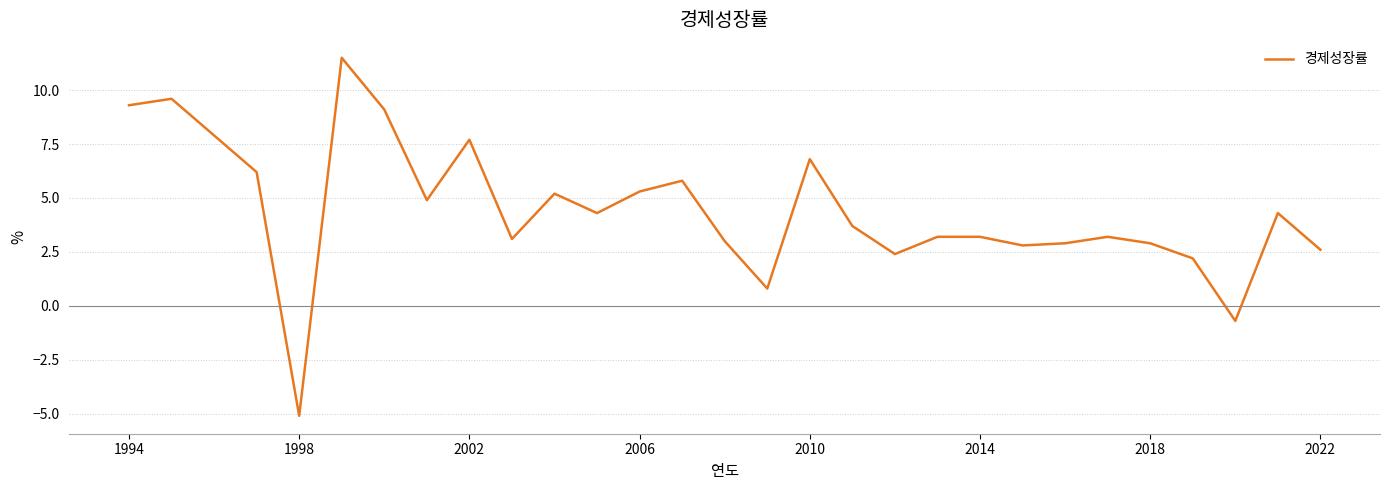

What is the difference between the maximum and minimum values?

16.6